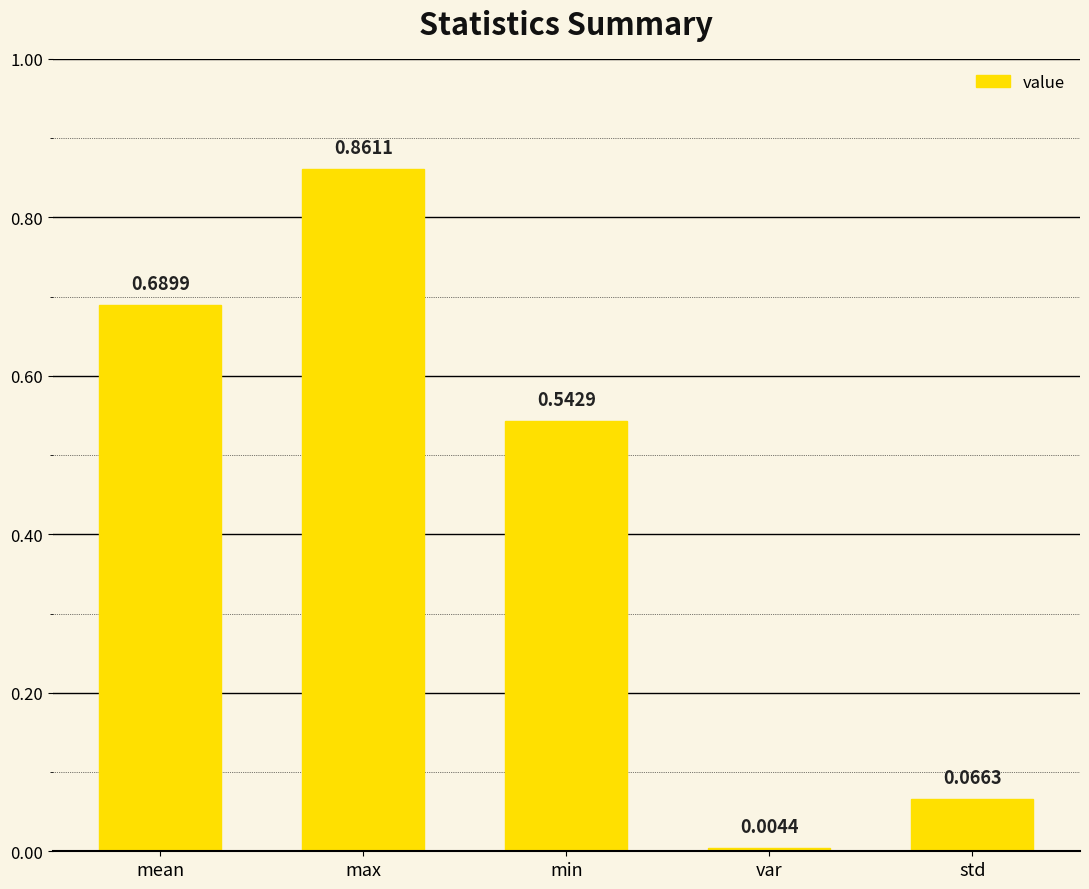

Which has a higher value, min or std?

min